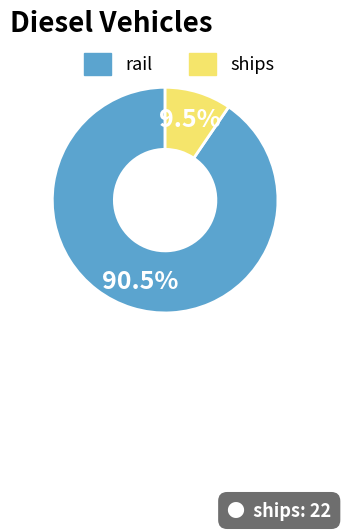

To the nearest percent, what is the average slice percentage?

50%